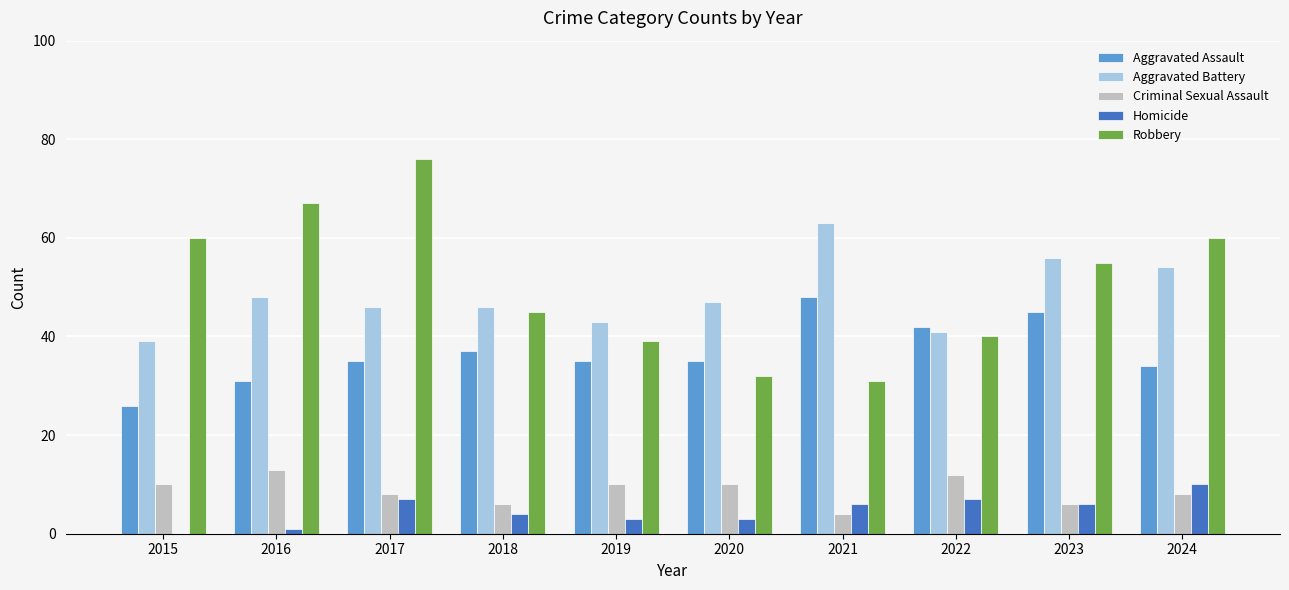

How many data points does each series have?

10